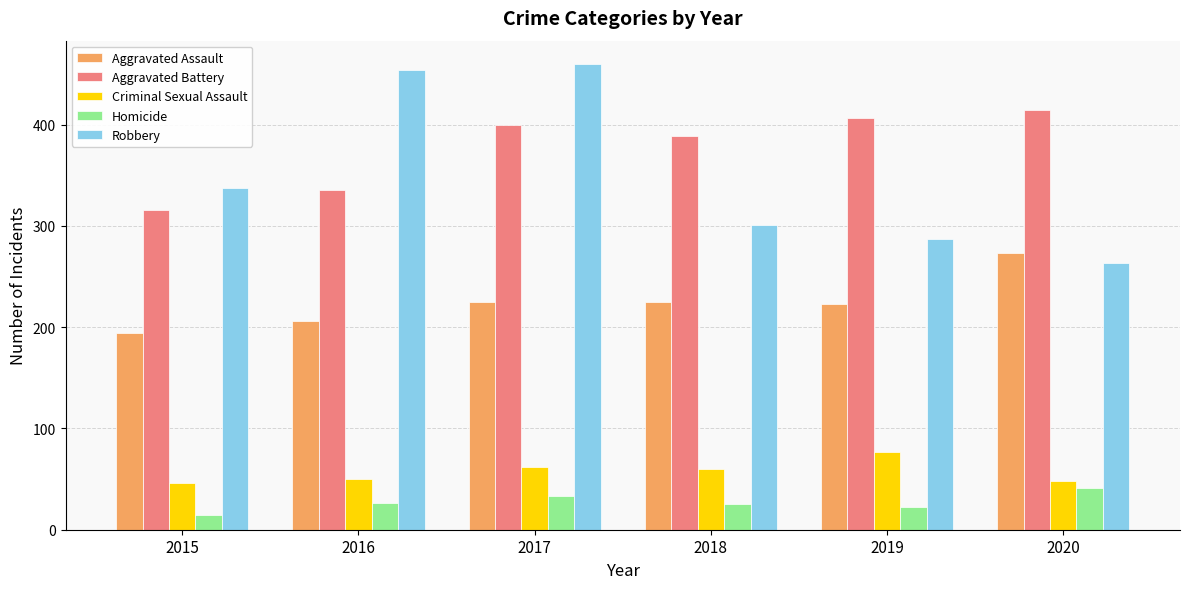

At which category does the chart reach its peak across all series?

2017